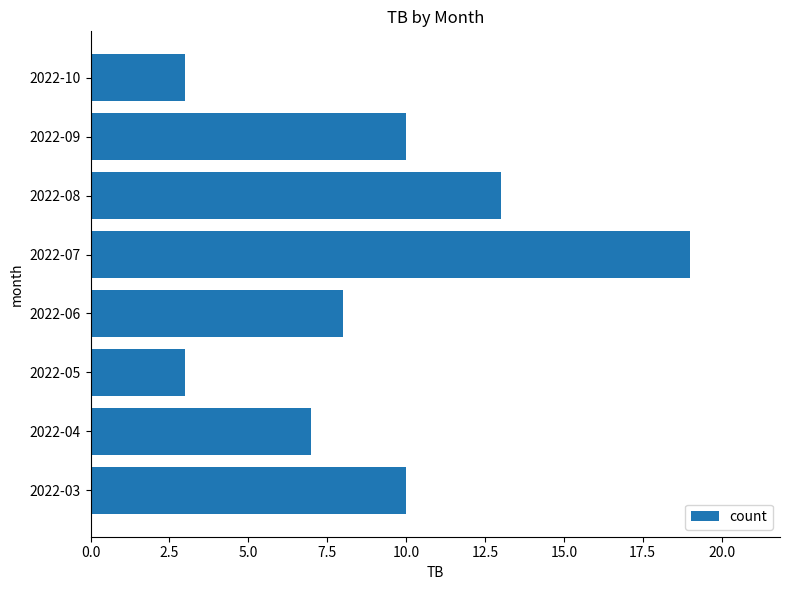

What is the sum of all values?

73